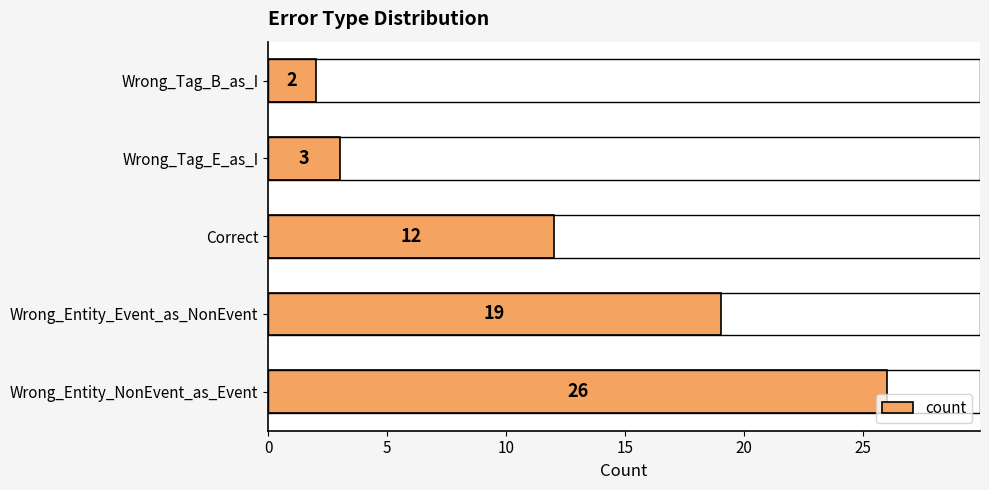

How many bars are there in total?

5